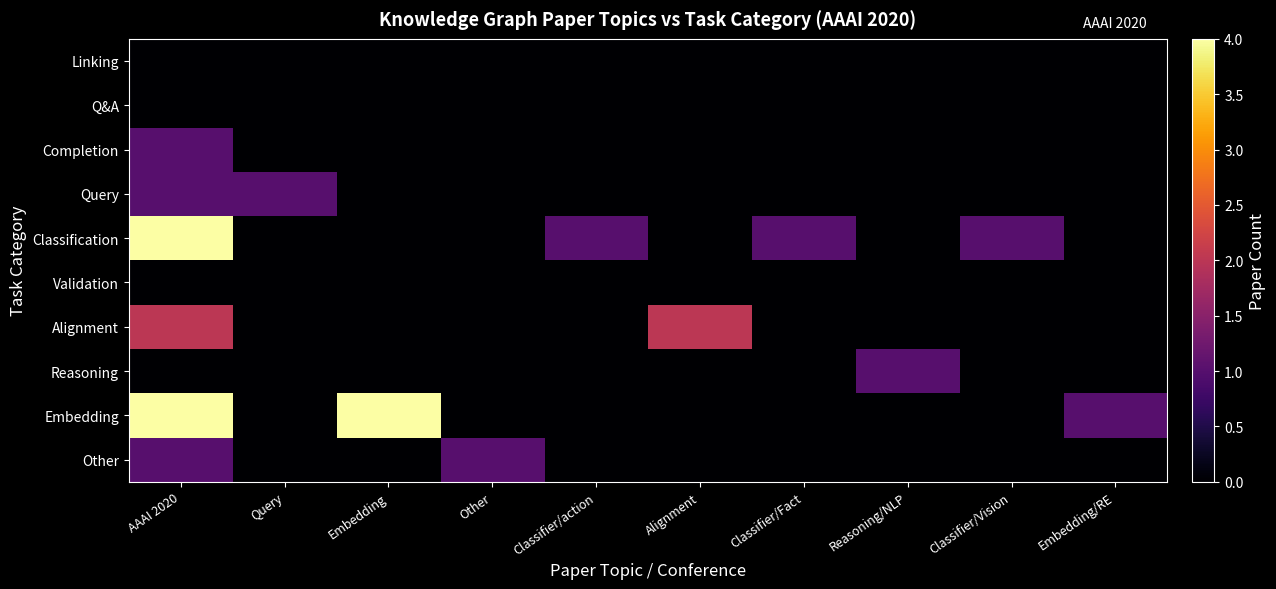

At which category does the chart reach its minimum across all series?

AAAI 2020